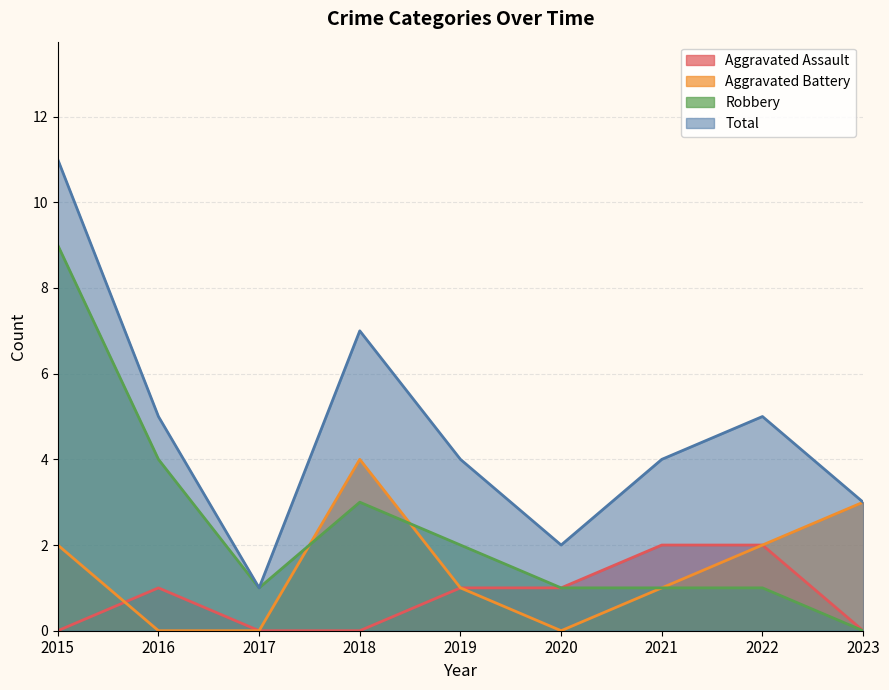

List the labels in order of Total value, smallest first.

2017, 2020, 2023, 2019, 2021, 2016, 2022, 2018, 2015